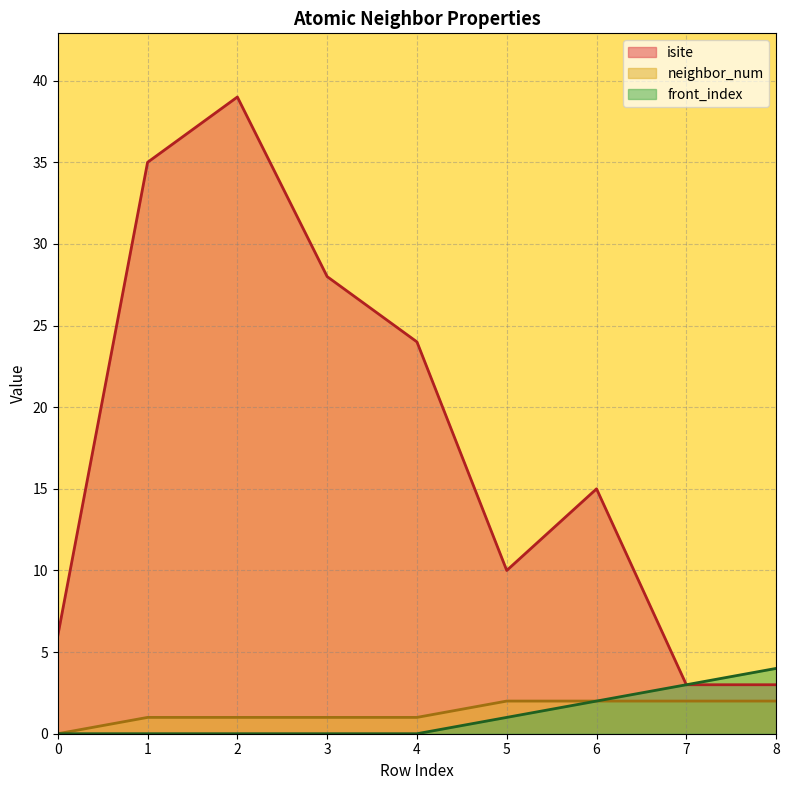

Reading left to right, extract all data points from this chart.

isite: 6	35	39	28	24	10	15	3	3
neighbor_num: 0	1	1	1	1	2	2	2	2
front_index: 0	0	0	0	0	1	2	3	4